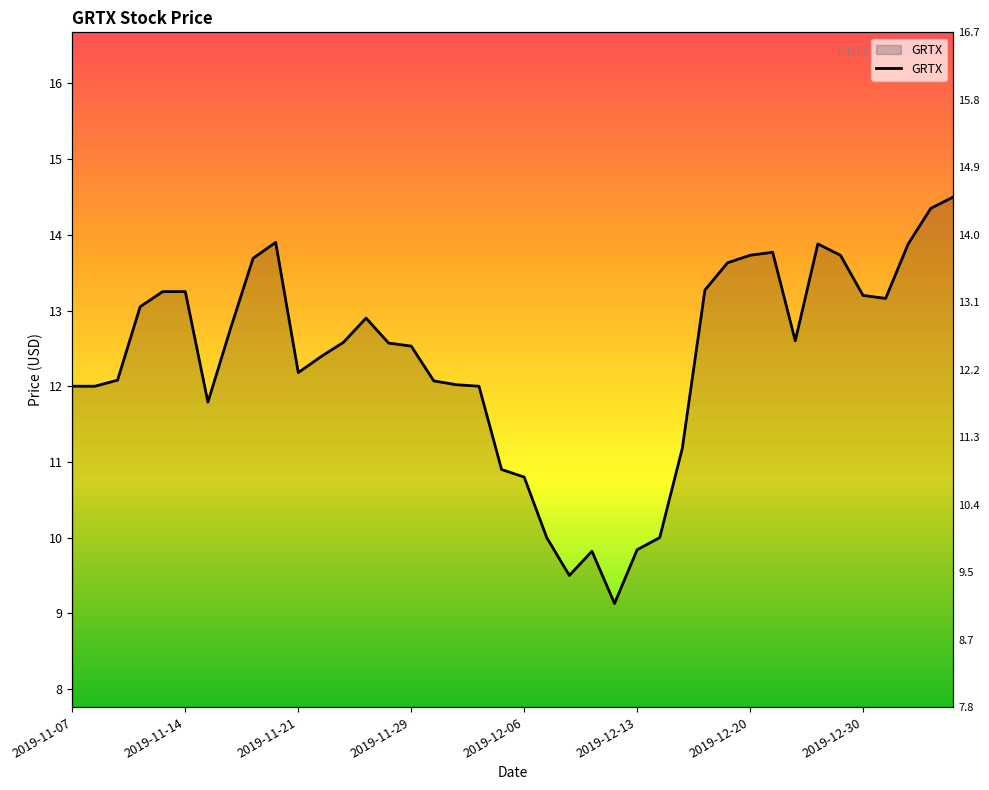

The chart shows a value of 13.9 at 23. True or false?

False